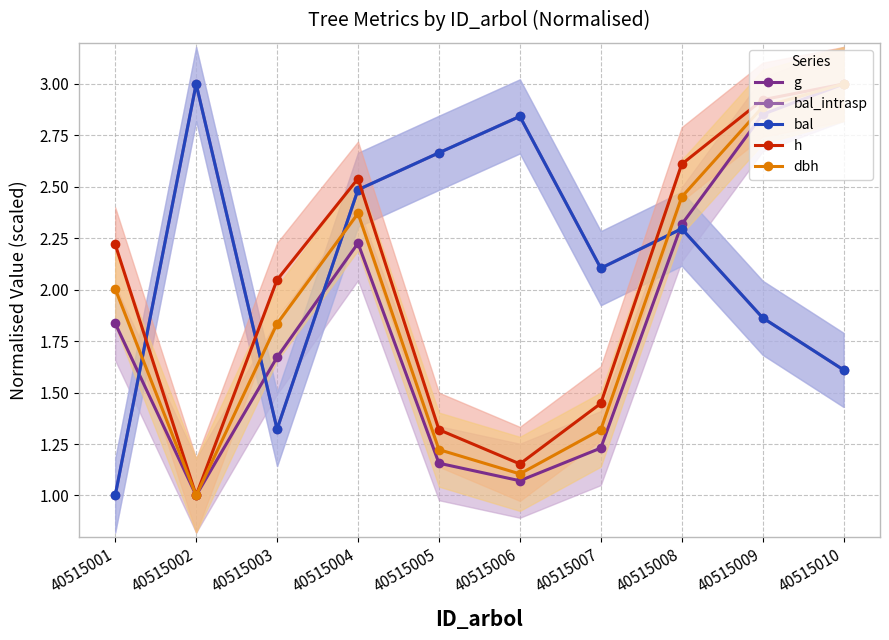

True or false: bal has more than 1 interior local peaks.

True